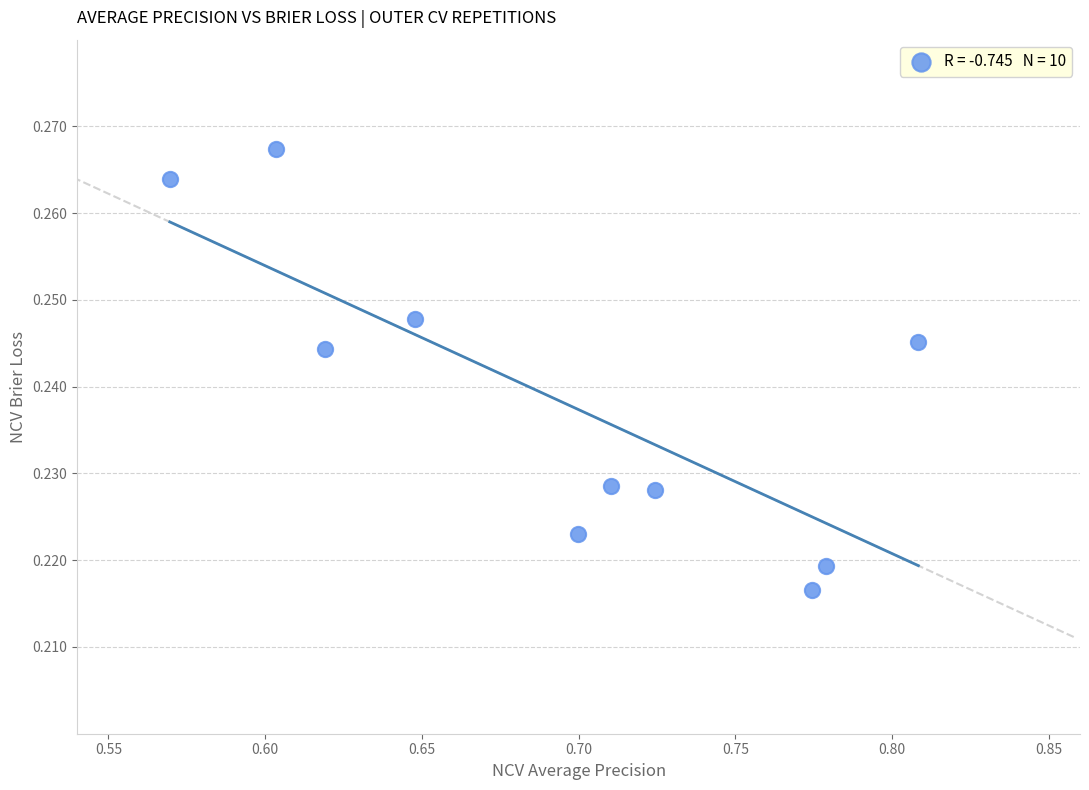

What is the average X value?

0.7